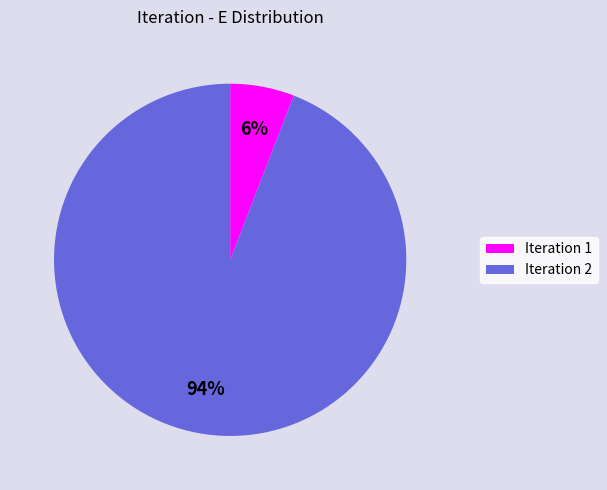

Which category has the biggest portion of the pie?

Iteration 2